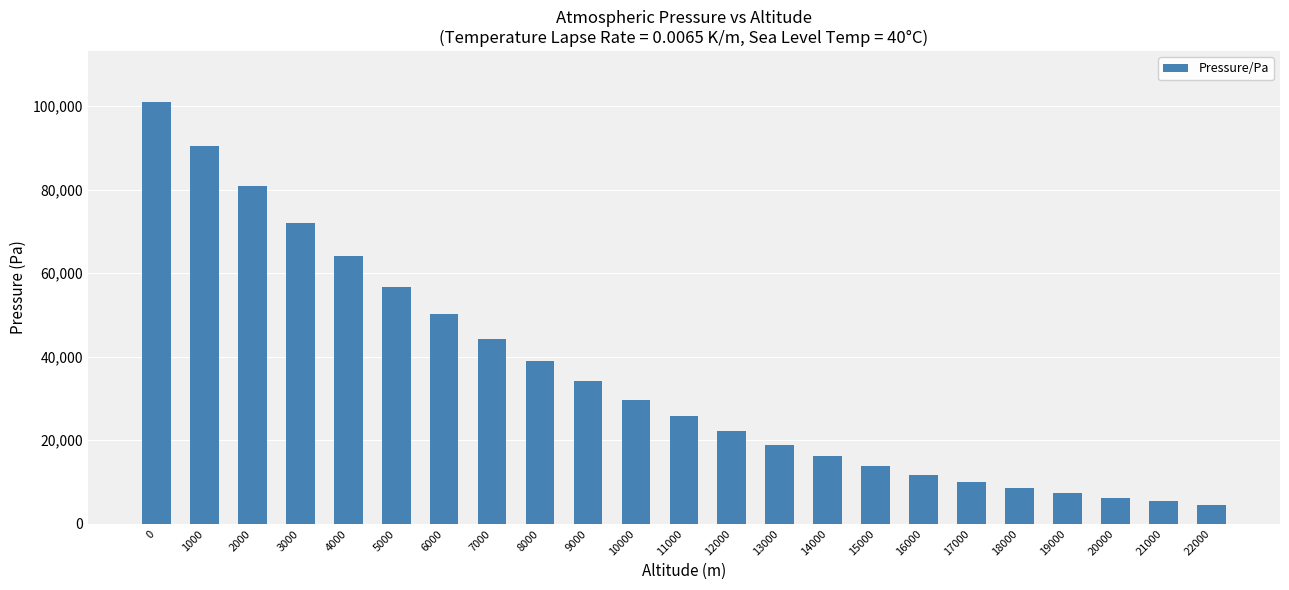

What is the maximum value shown in the chart?

101000.0